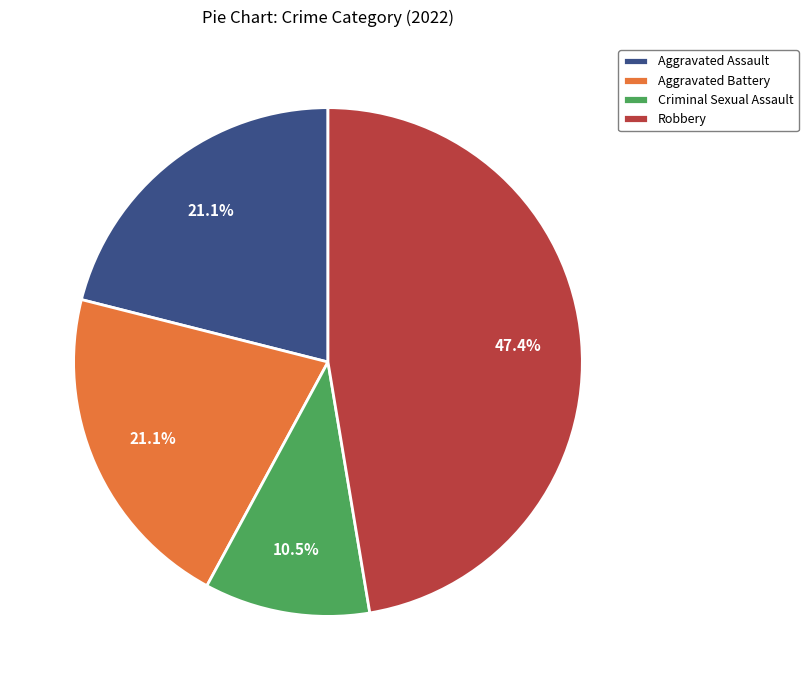

What is the total percentage of Robbery and Aggravated Assault?

68.4%